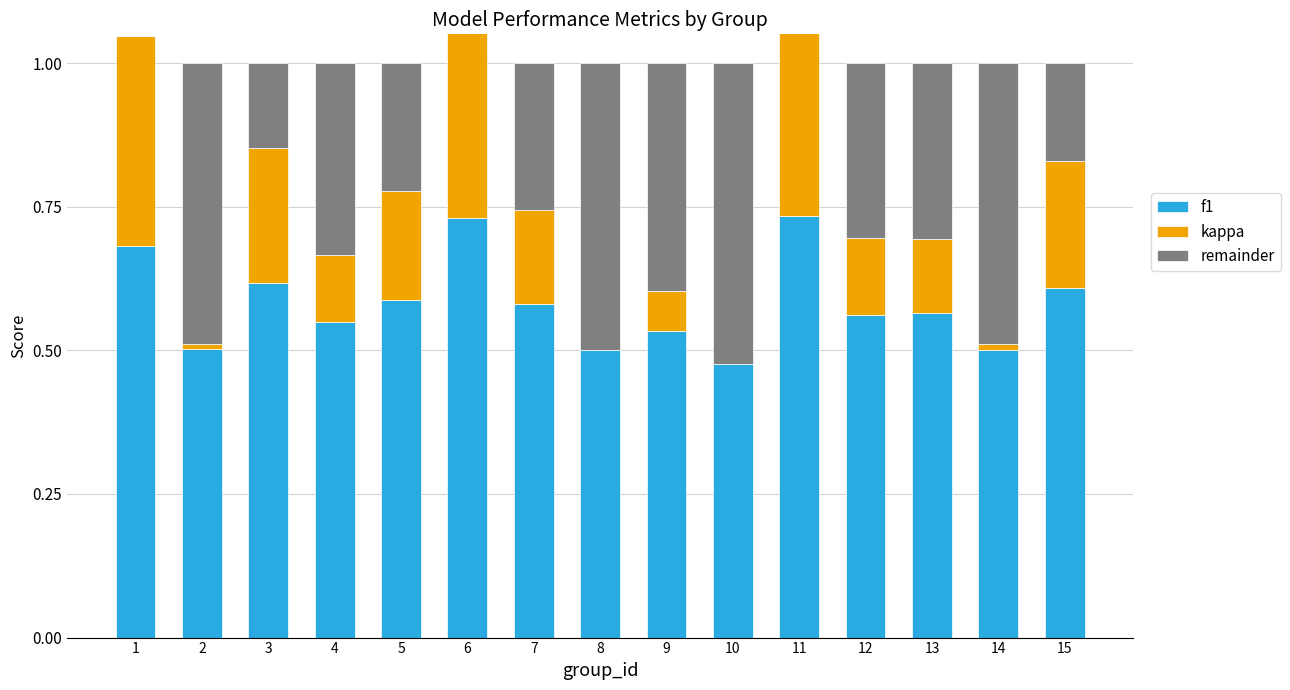

At which label does kappa reach its peak?

11